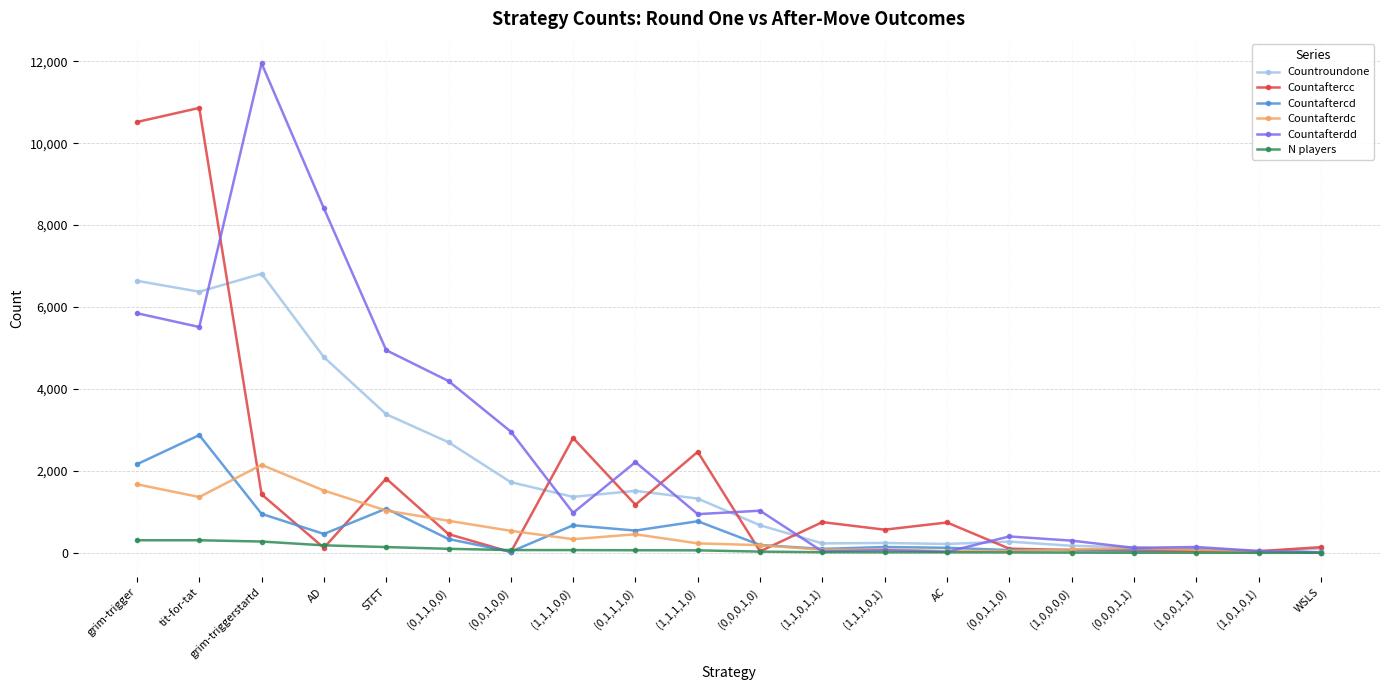

What is the sum of all Countaftercc values?

34247